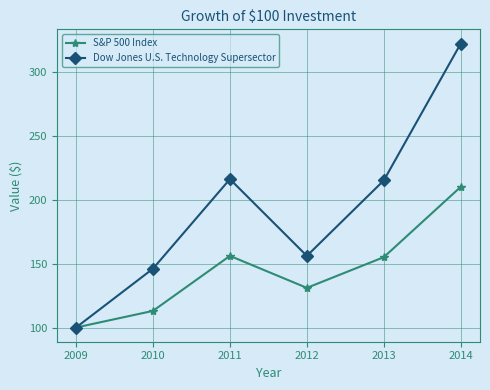

Is it true that S&P 500 Index equals 90 at 2011?

False